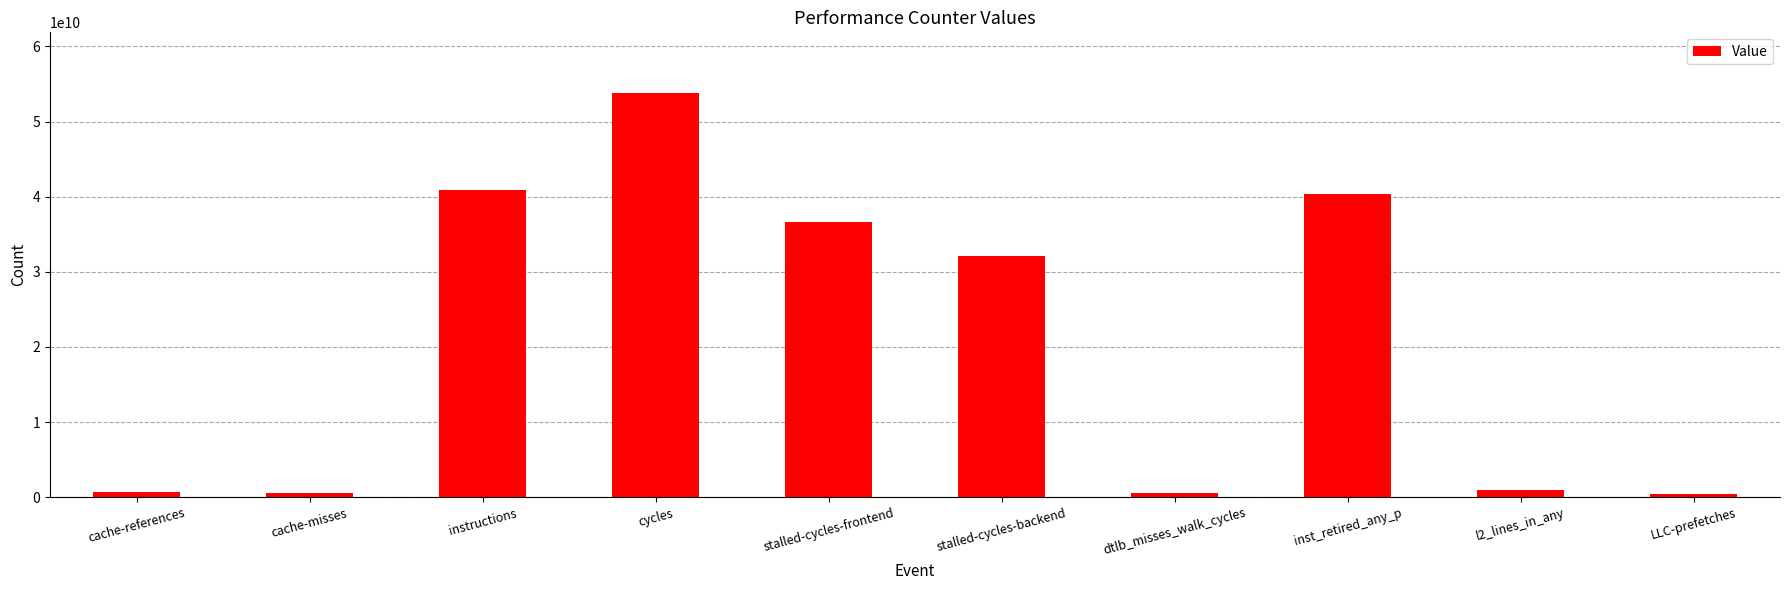

The chart shows a value of 619692051 at cache-references. True or false?

True